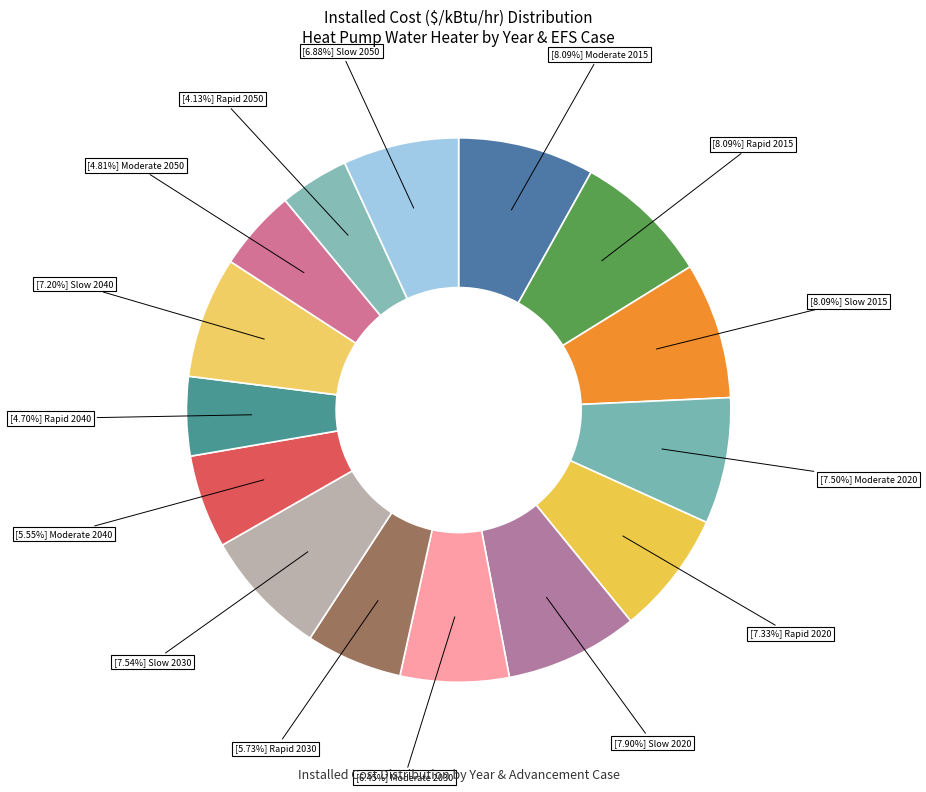

Count the number of slices in the pie.

15